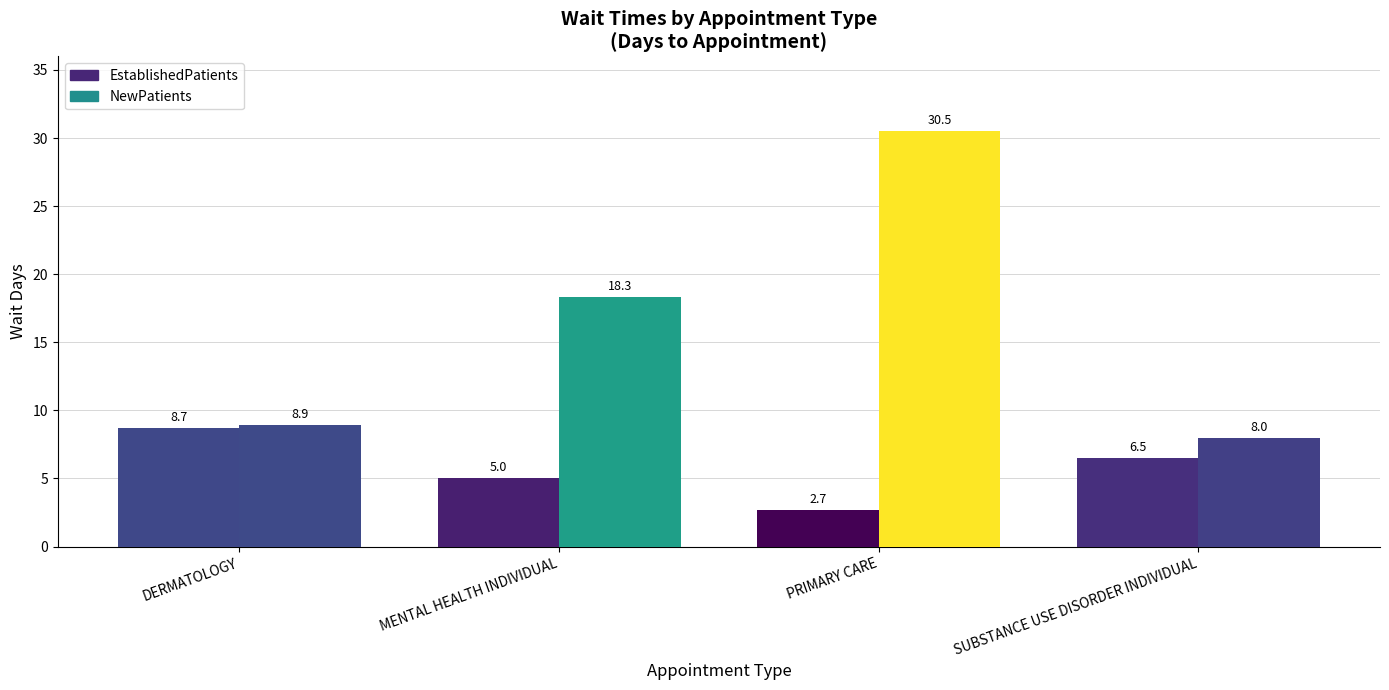

Count the number of categories in the chart.

4